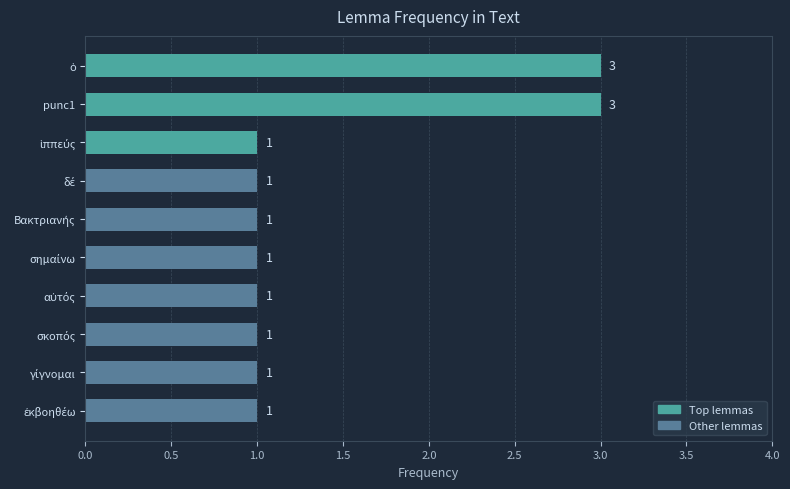

How many values are between 1 and 2?

8